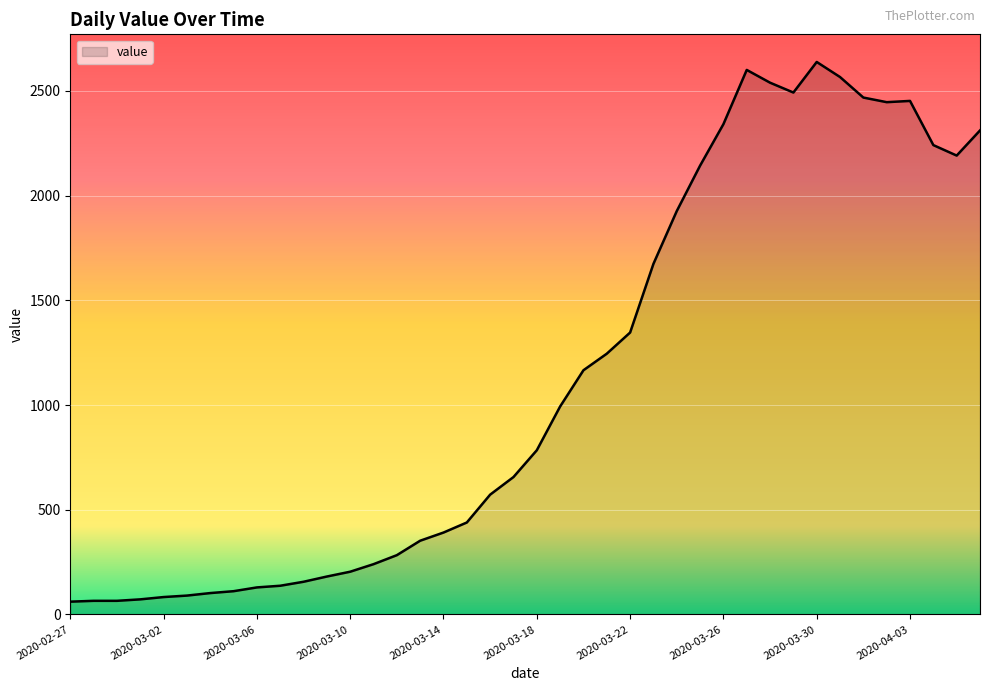

What is the minimum value shown in the chart?

61